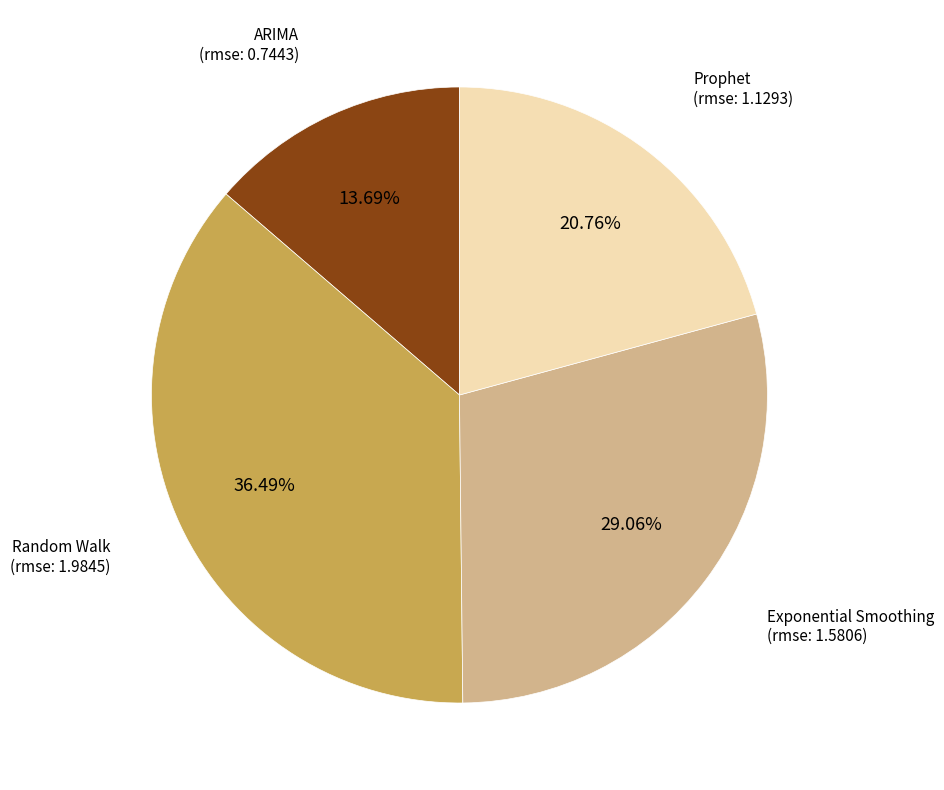

Does any single category account for the majority?

No